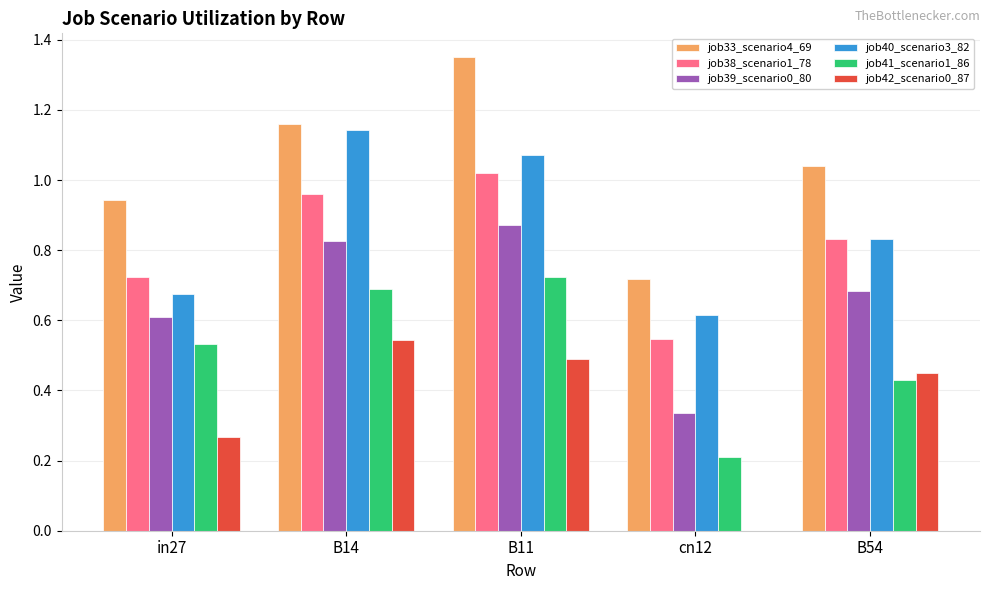

Is it true that job42_scenario0_87 equals 0.5 at B11?

True